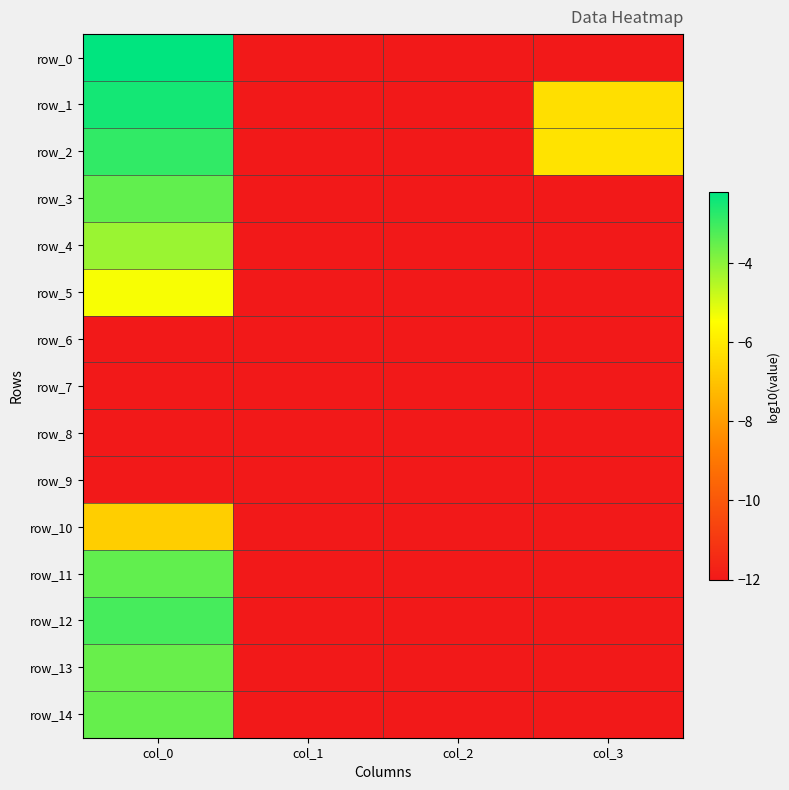

Between col_3 and col_0, which is larger?

col_0